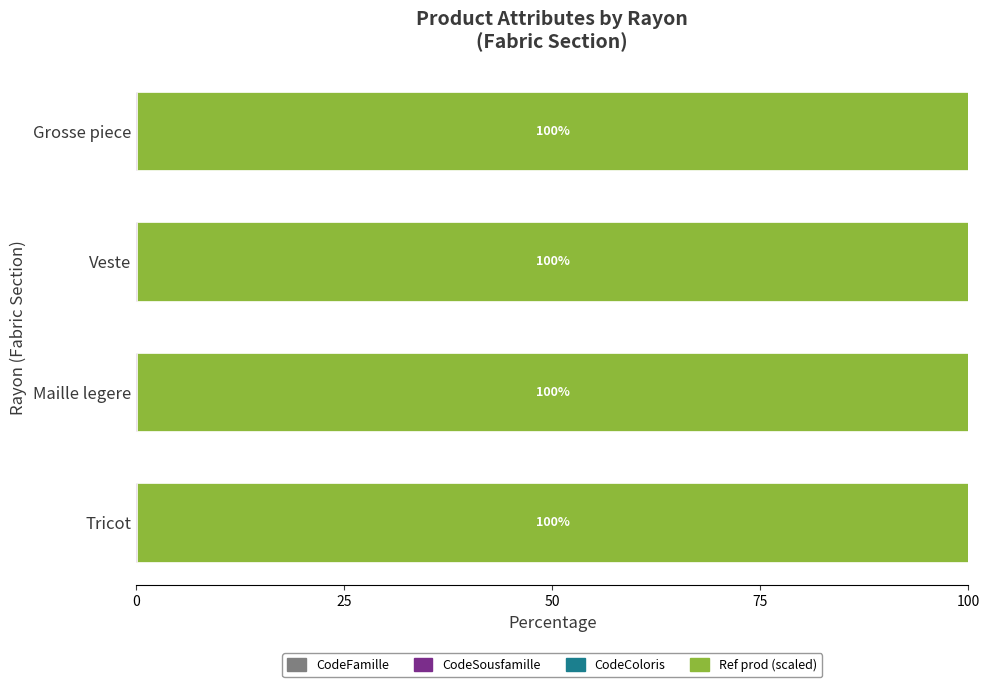

Count the number of categories in the chart.

4